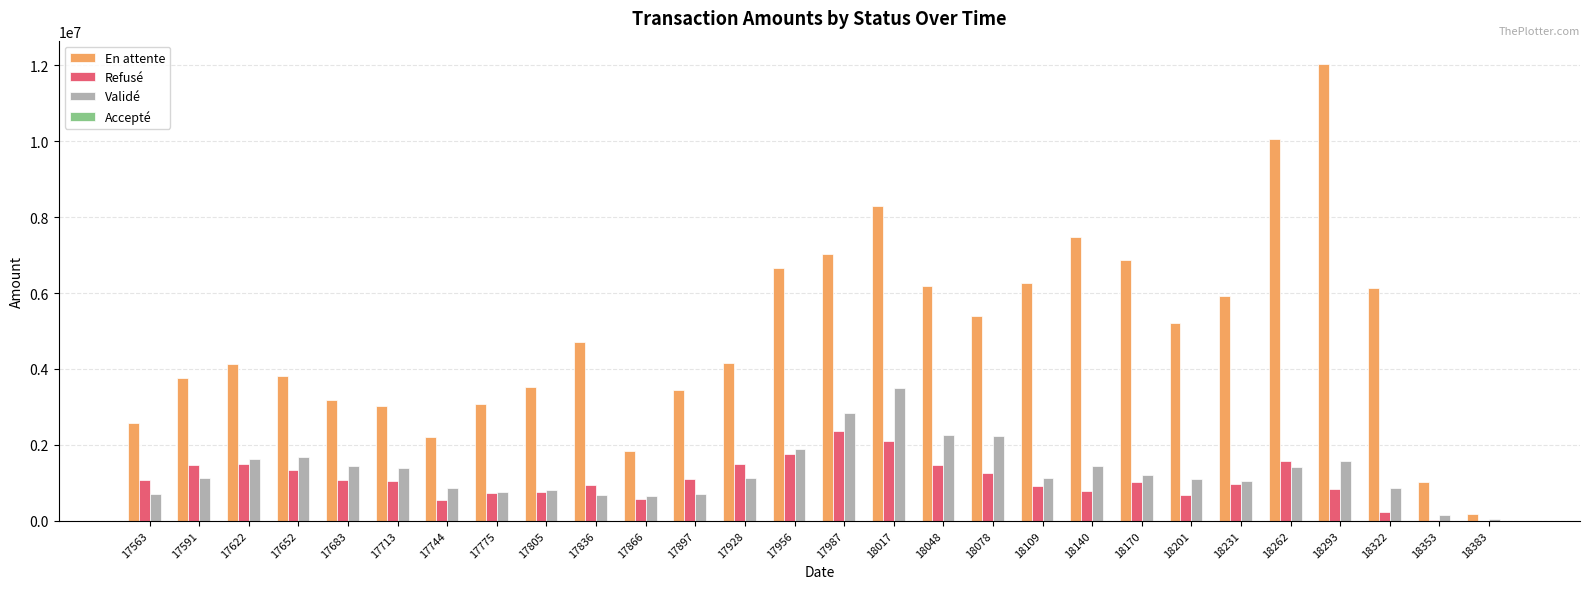

What is the highest value of the Validé series?

3497165.2